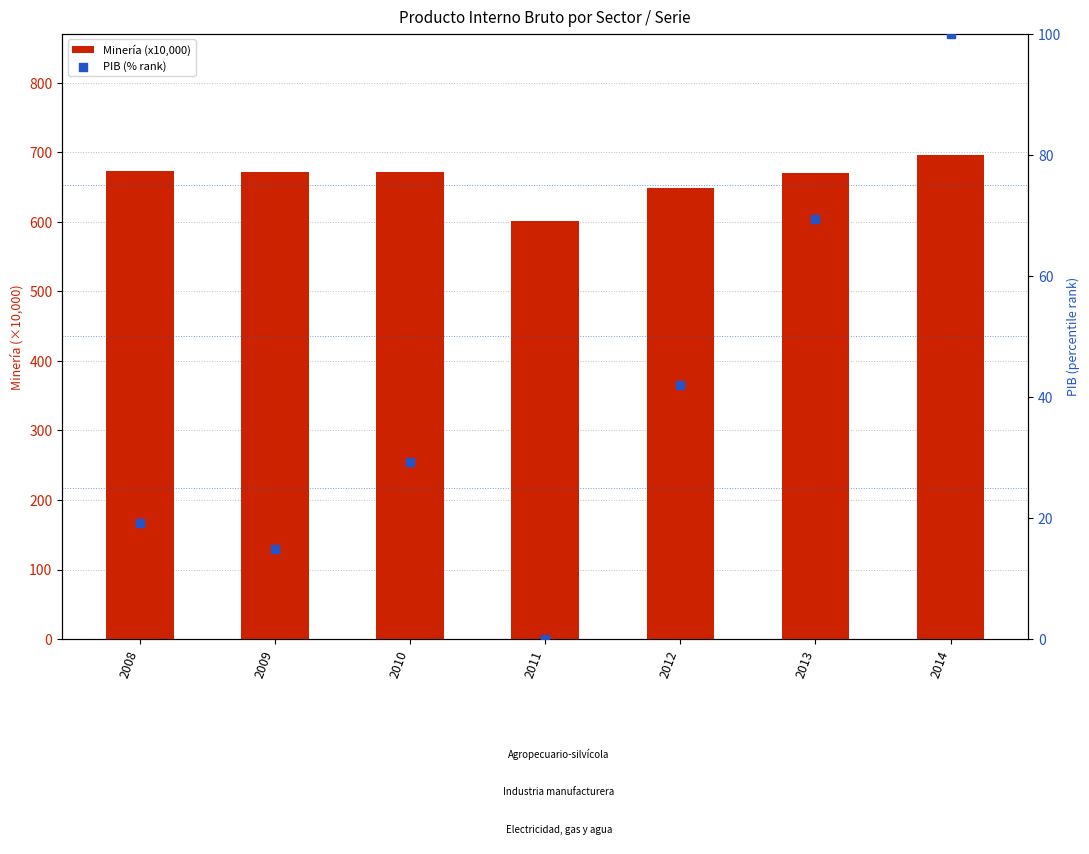

Which series contains the highest Y value?

Minería (x10,000)